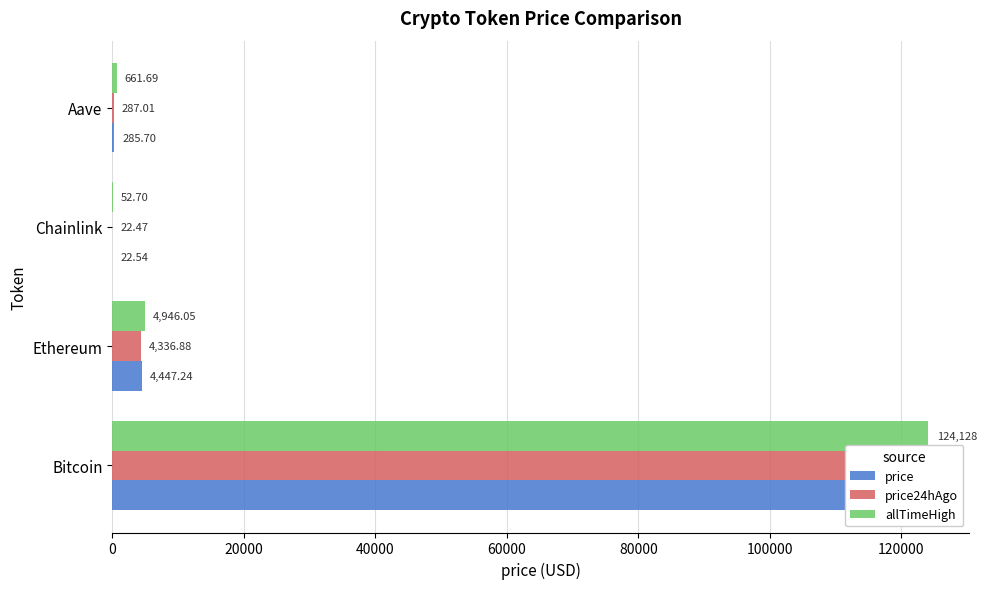

At how many categories does at least one series exceed 47144?

1